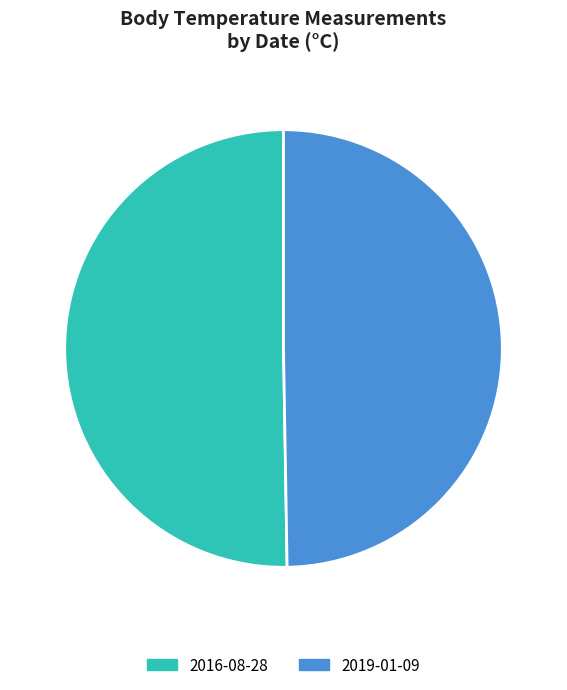

Combined, do 2019-01-09 and 2016-08-28 account for over 50%?

Yes